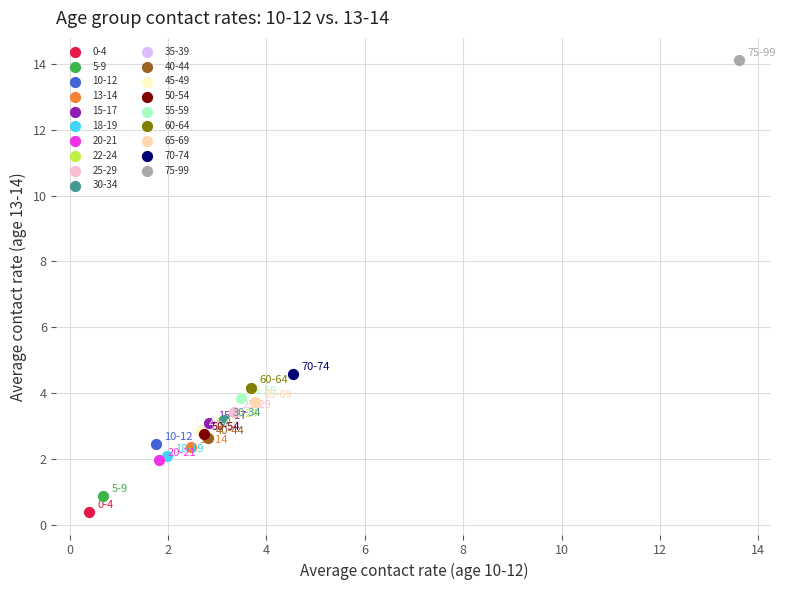

Which series contains the lowest Y value?

0-4